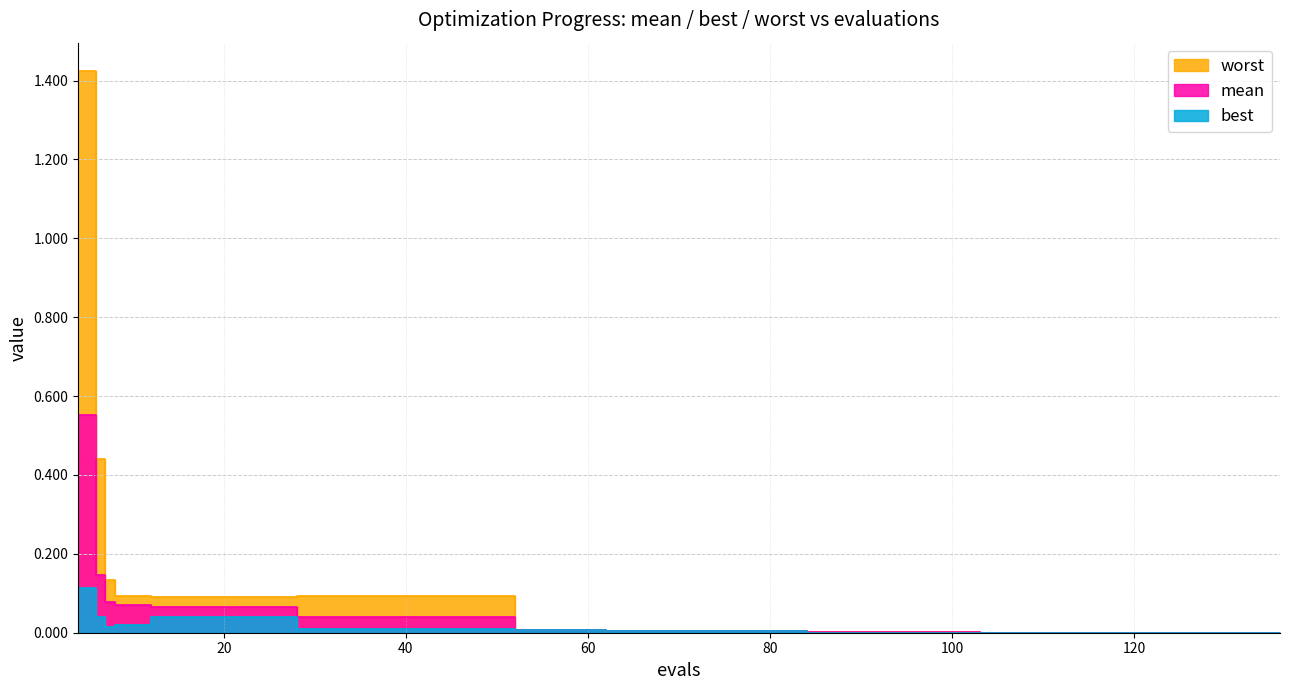

The worst series shows 0.1 at 16. True or false?

True